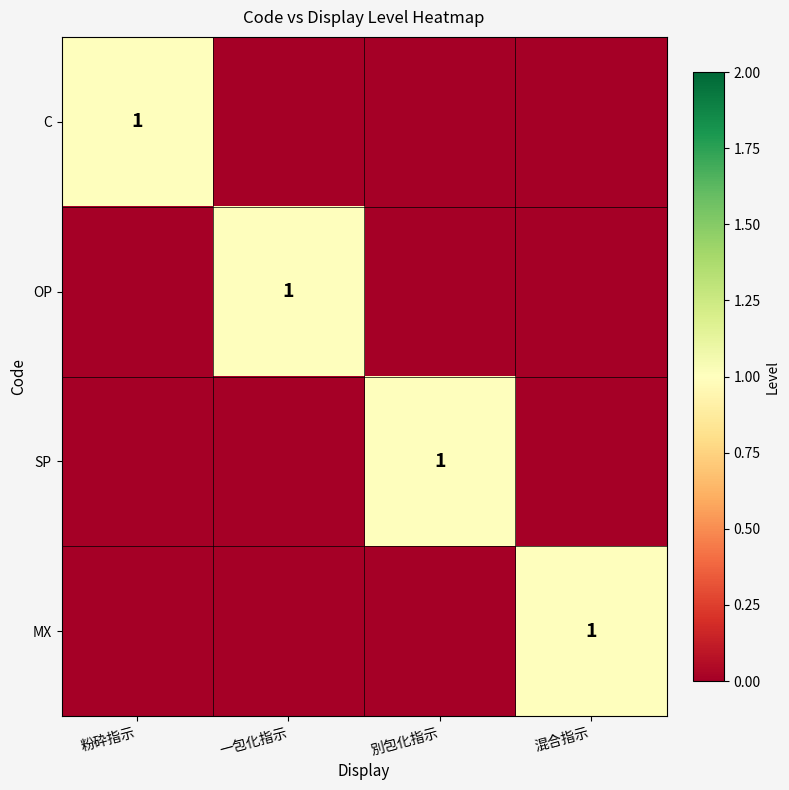

True or false: MX has a value of 1 at 混合指示.

True